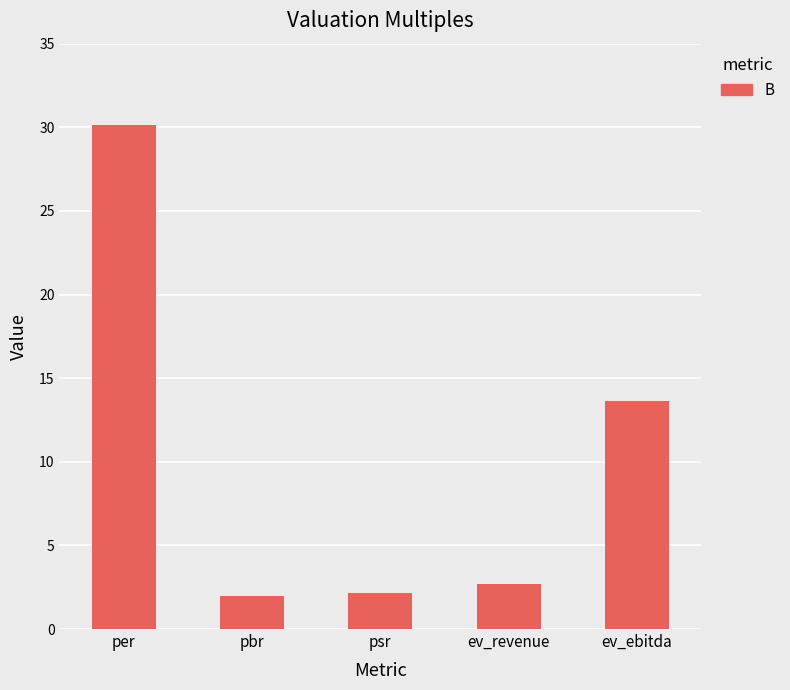

What is the difference between the maximum and minimum values?

28.2